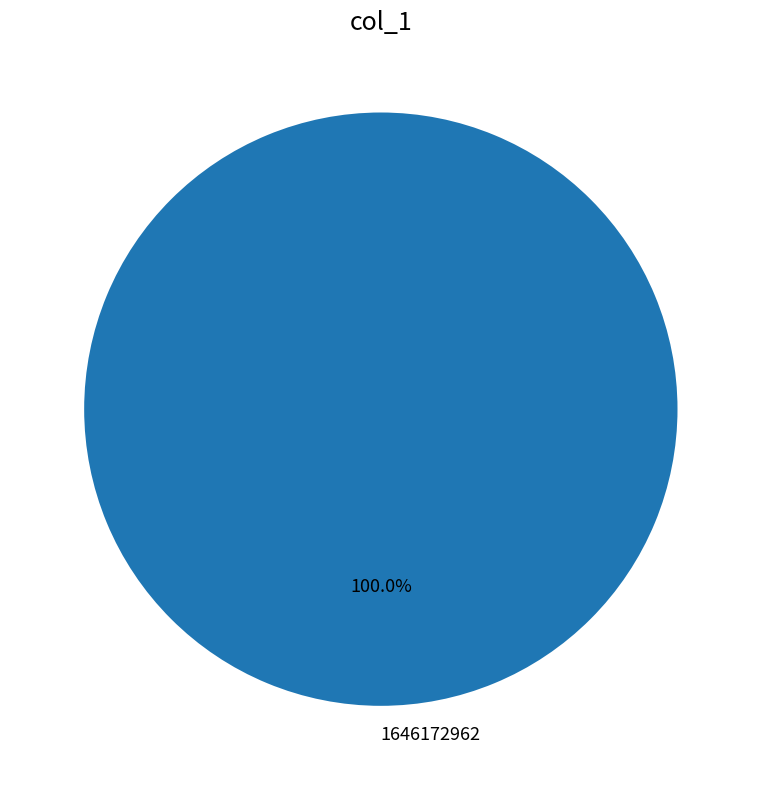

Rank the categories by value from highest to lowest.

1646172962